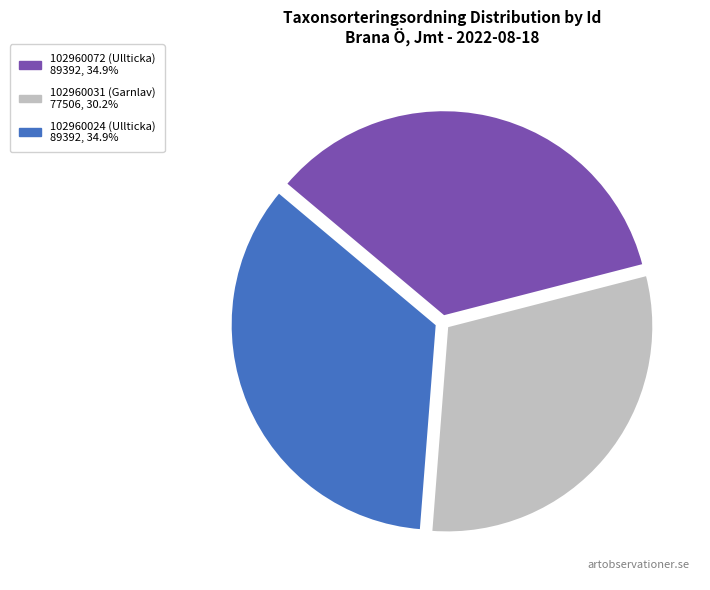

How many slices are in this pie chart?

3